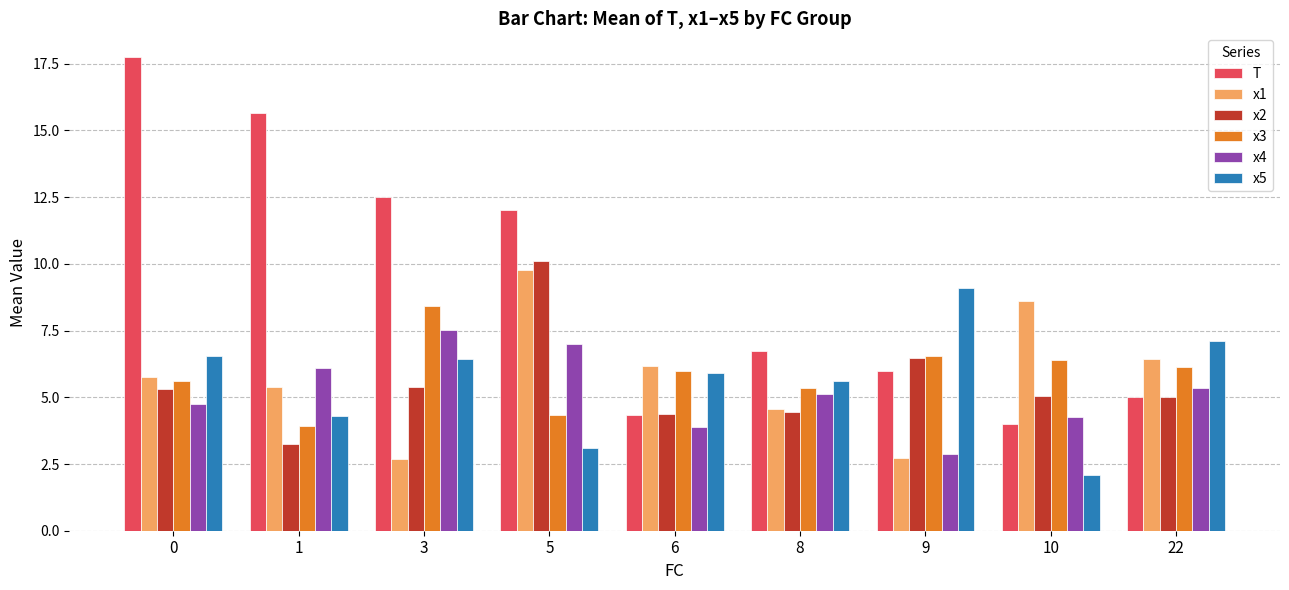

Which category has the lowest value across all series?

10